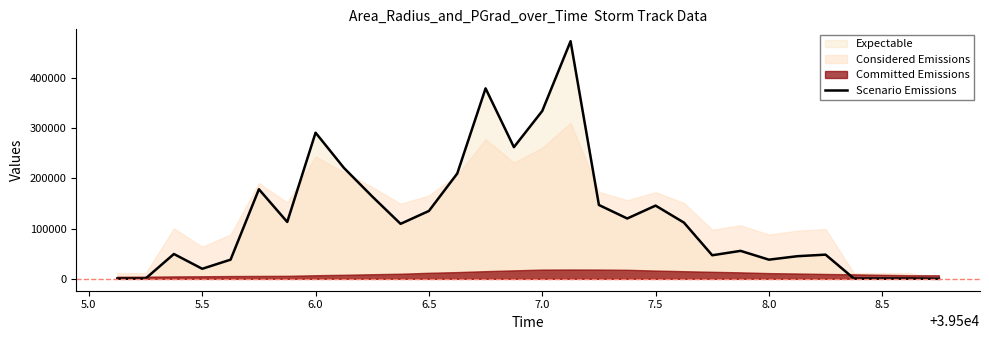

What is the highest value of the Scenario Emissions series?

472500